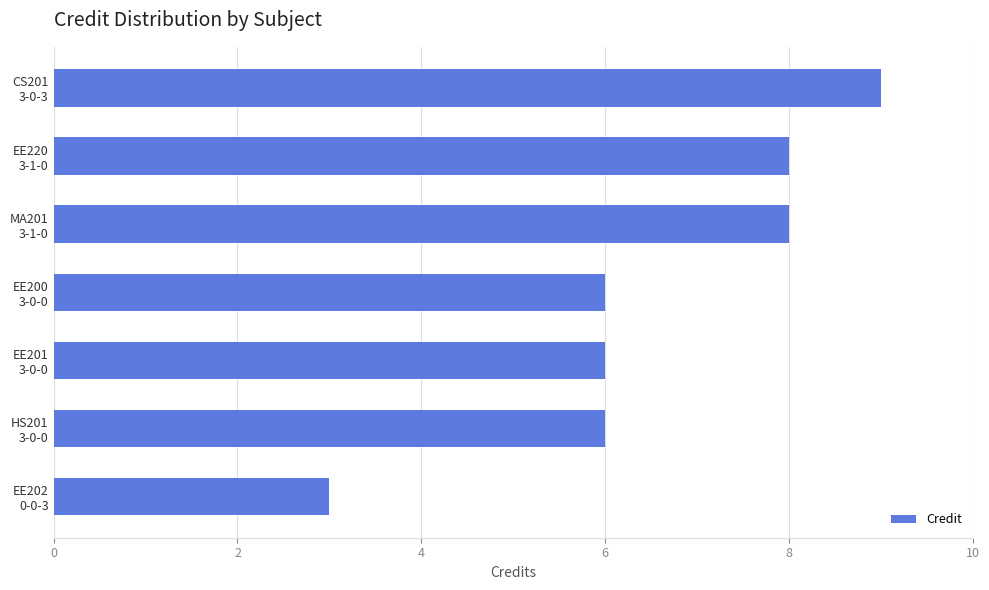

What is the difference between the maximum and second lowest values?

3